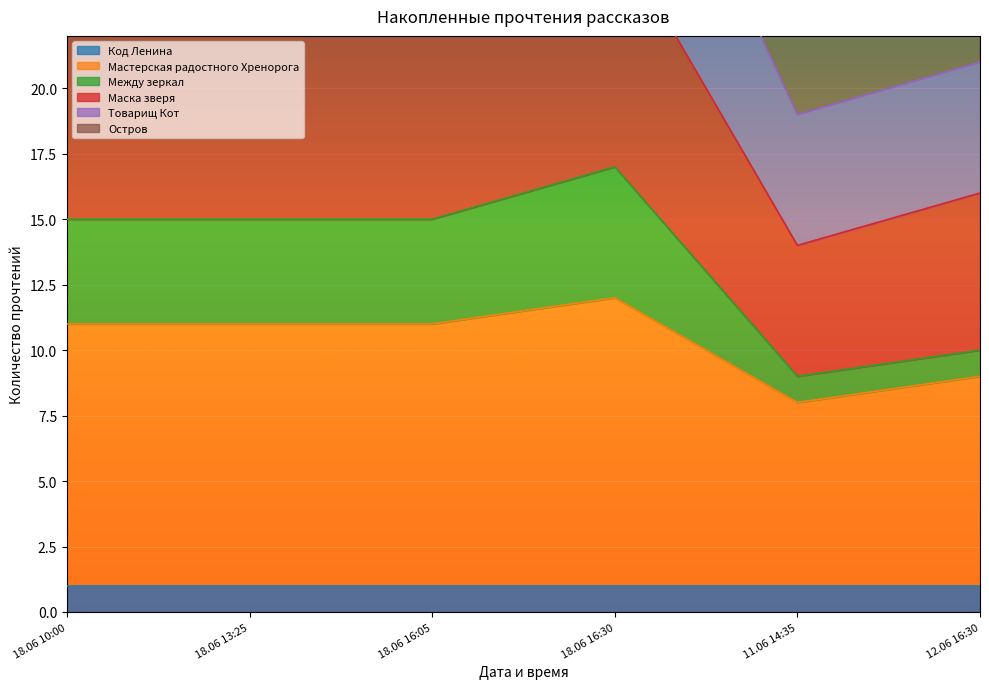

At which label does Мастерская радостного Хренорога reach its peak?

18.06 16:30